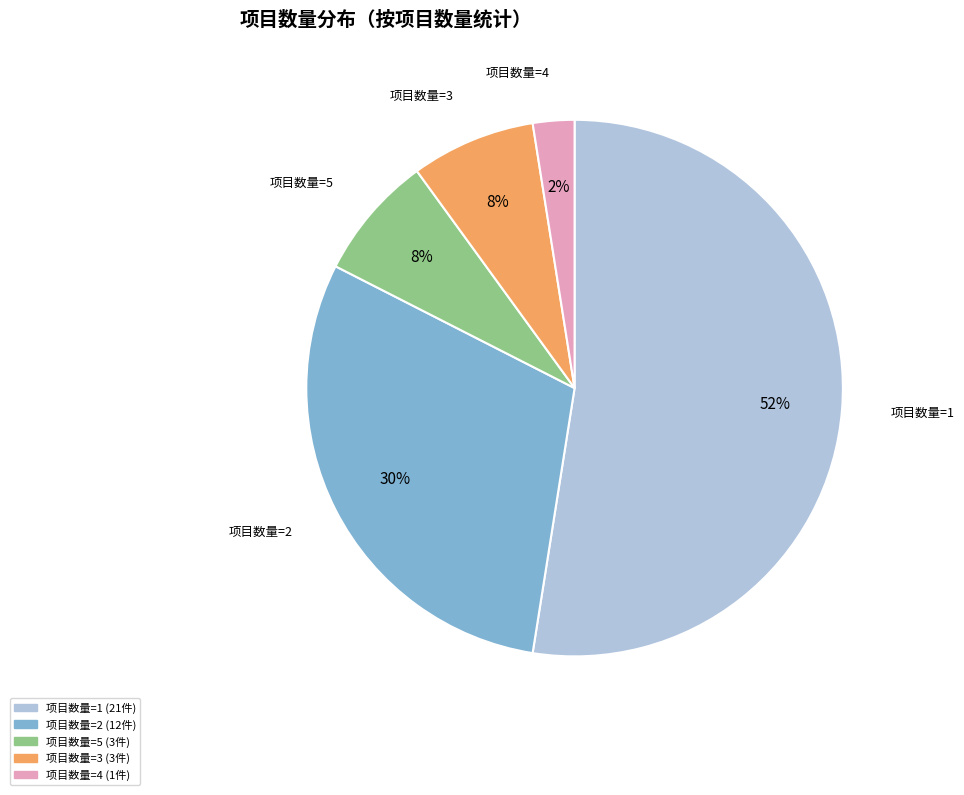

Count the number of slices in the pie.

5